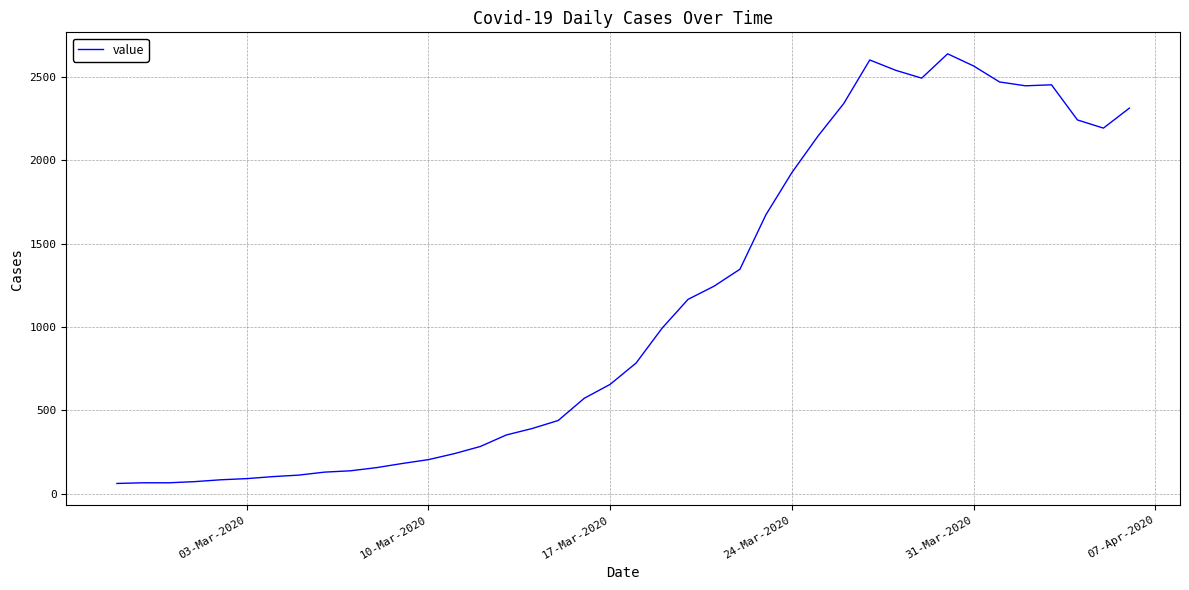

True or false: the data has more than 2 interior local peaks.

True